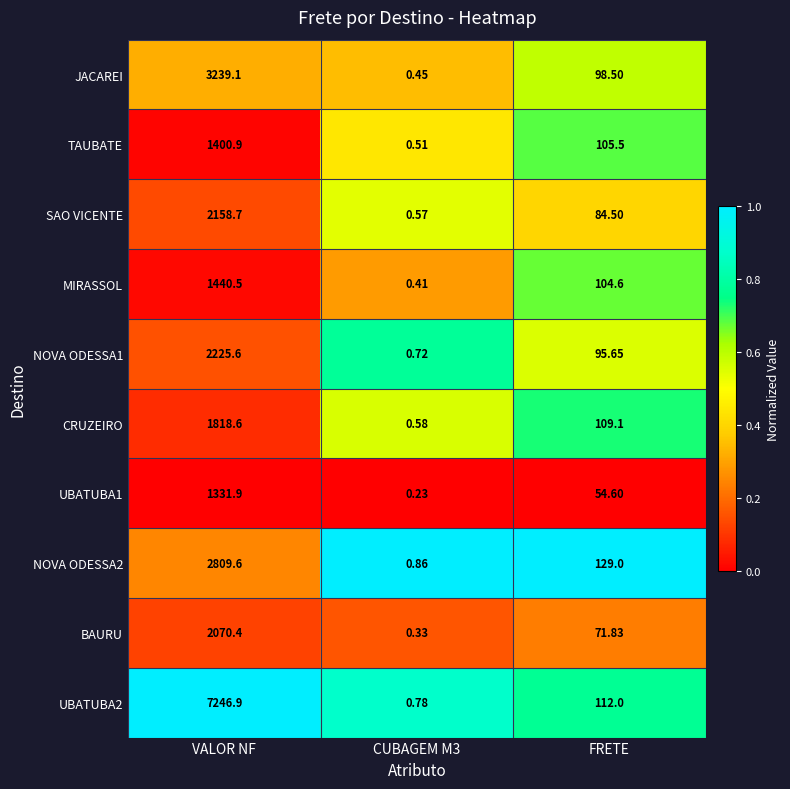

What is the total value across all series at FRETE?

965.3